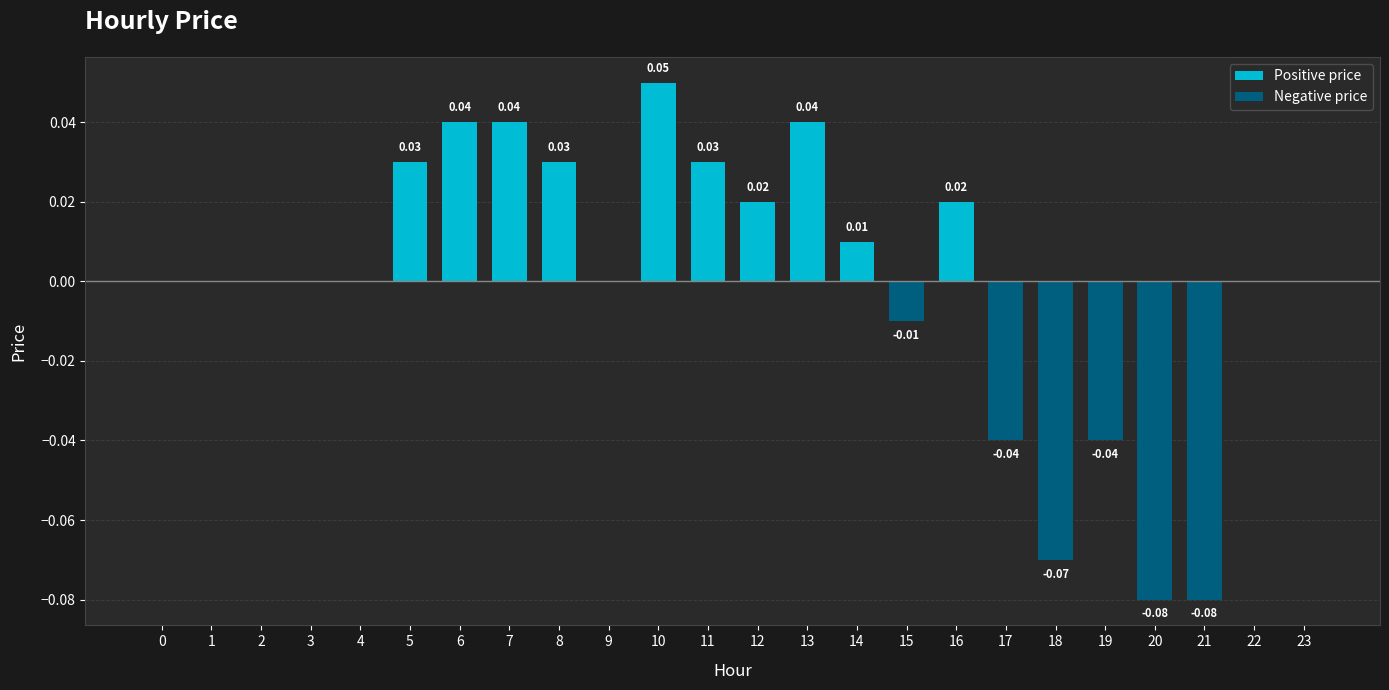

The Positive price series shows 0.0 at 3. True or false?

False